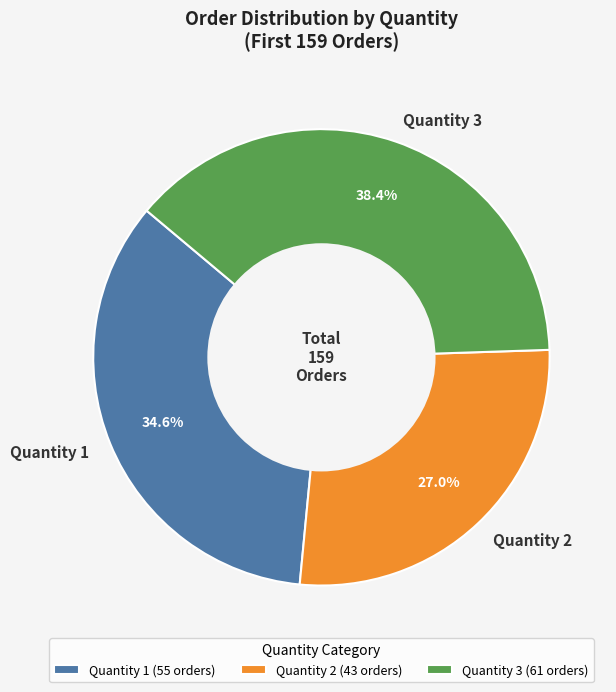

Rank the categories by value from highest to lowest.

Quantity 3, Quantity 1, Quantity 2